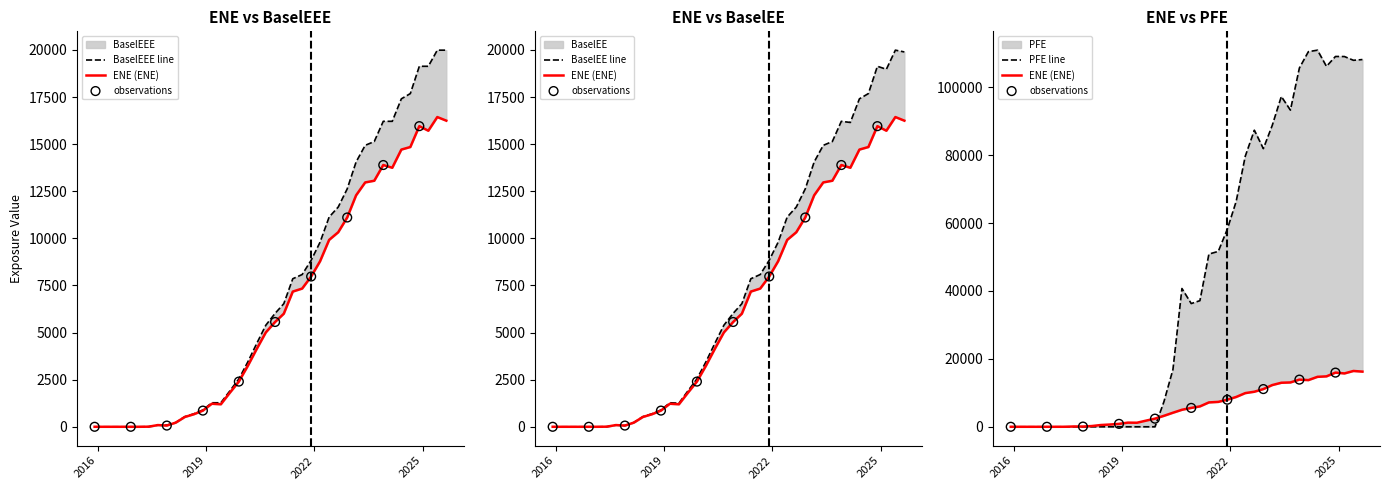

Which series contains the lowest Y value?

ENE